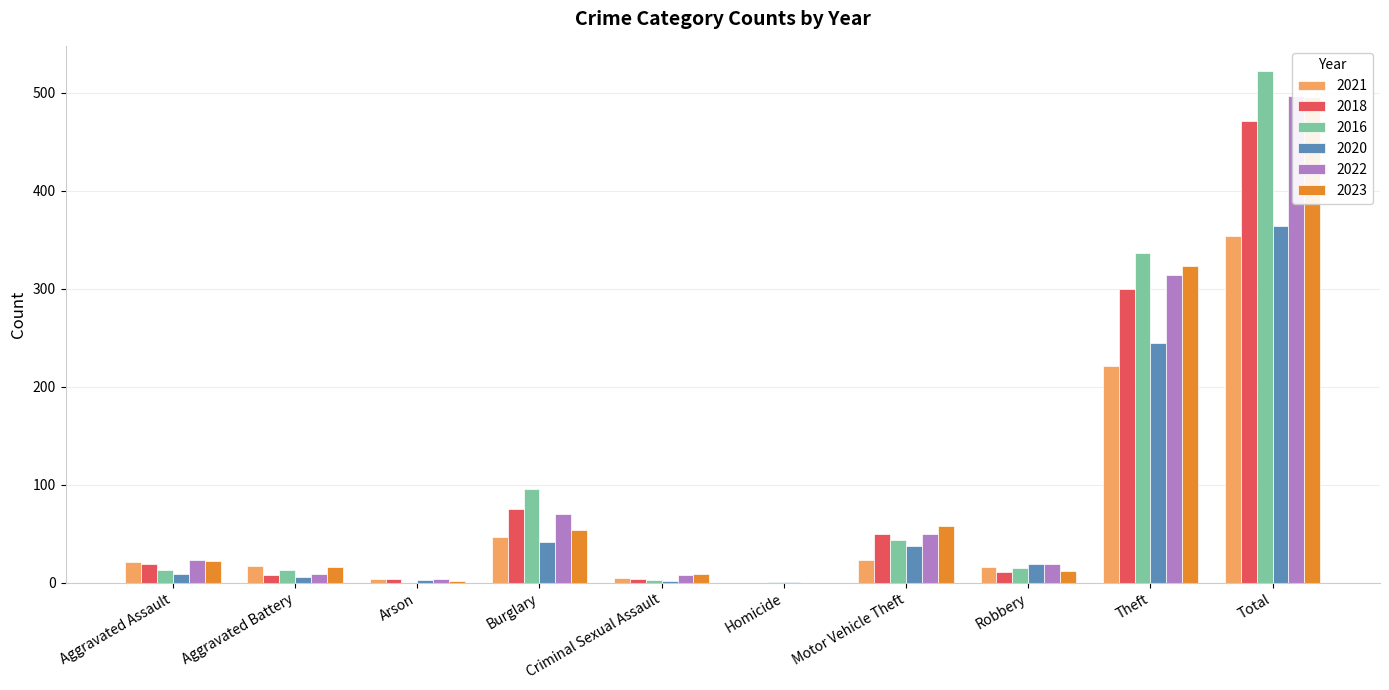

At which label does 2022 first exceed 23?

Burglary